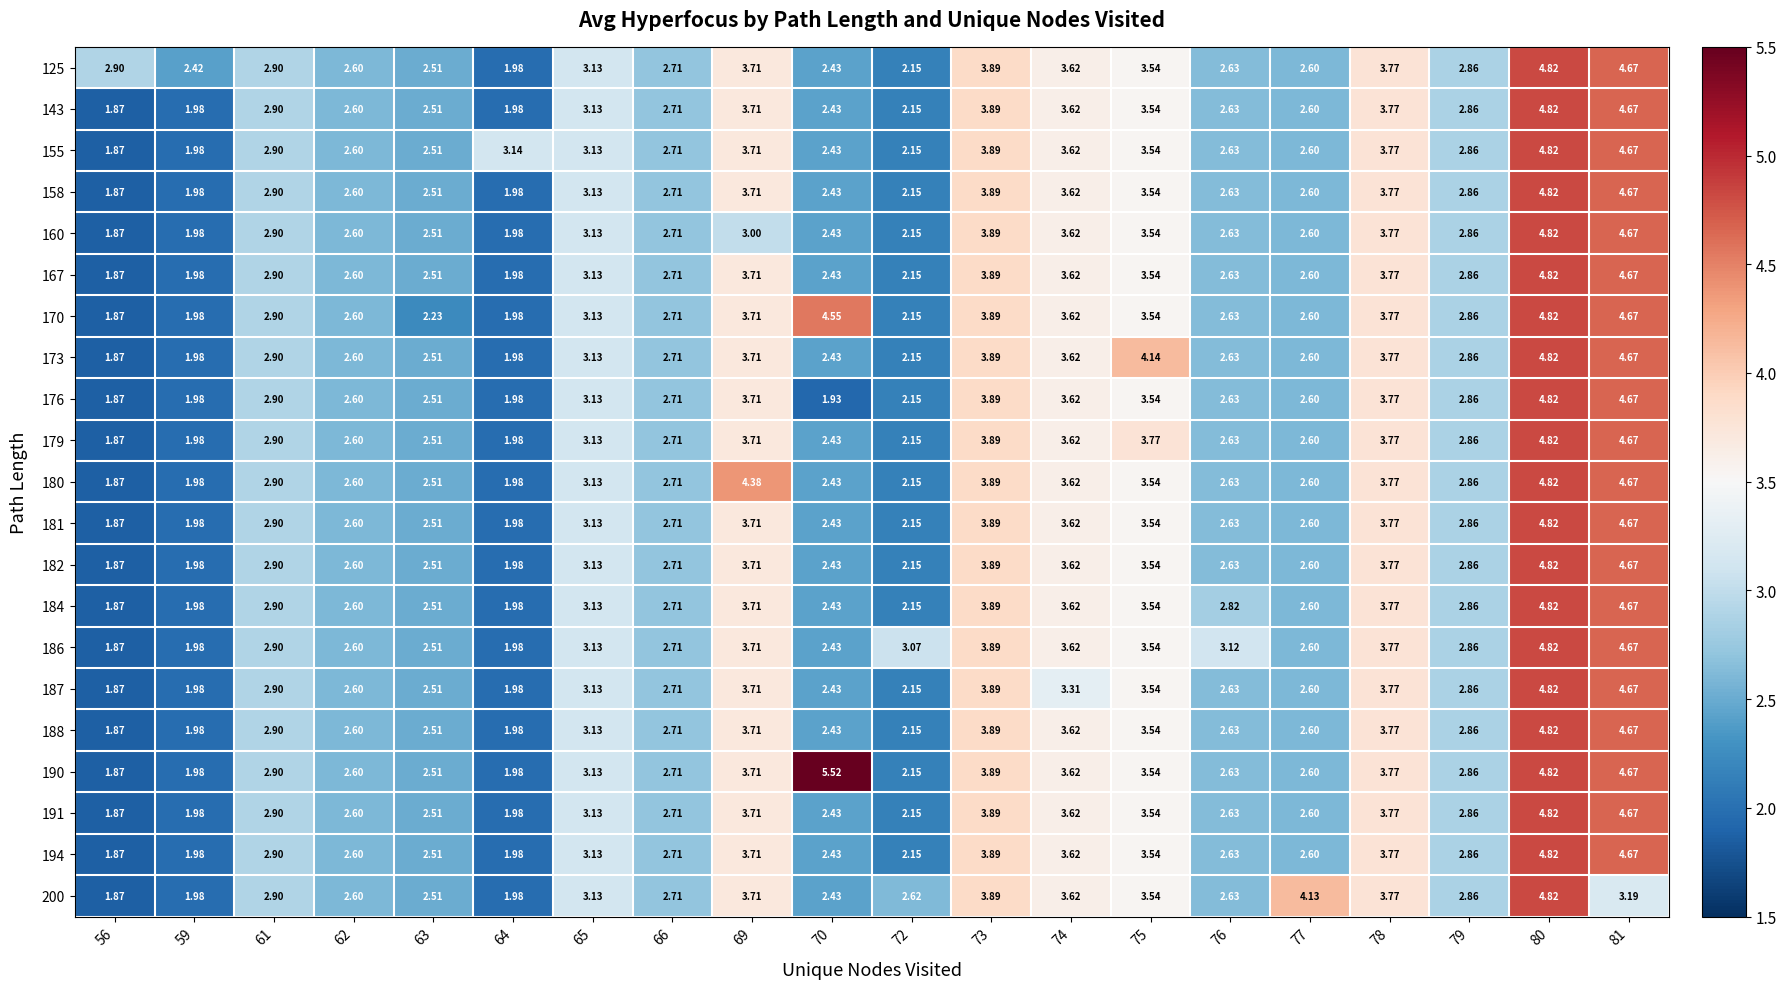

Is the value of 182 at 78 greater than the value of 180 at 63?

Yes